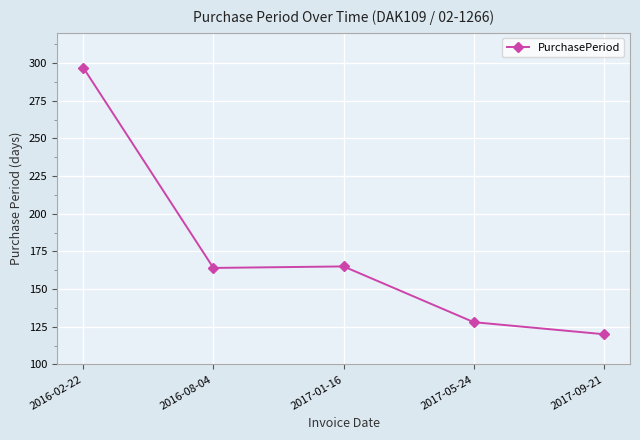

The chart shows a value of 128 at 2017-05-24. True or false?

True